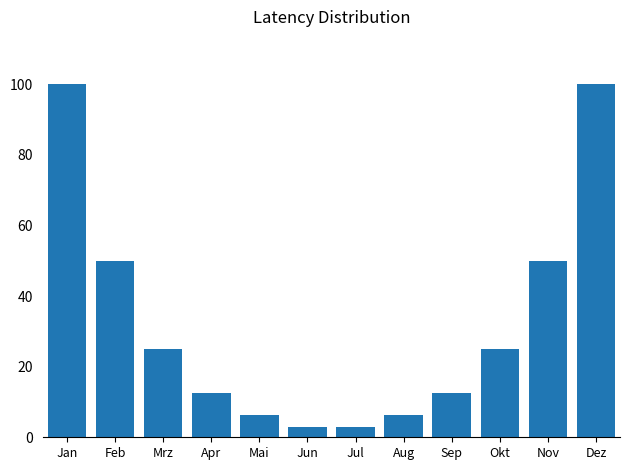

What is the value of the 1st bar from the left?

100.0